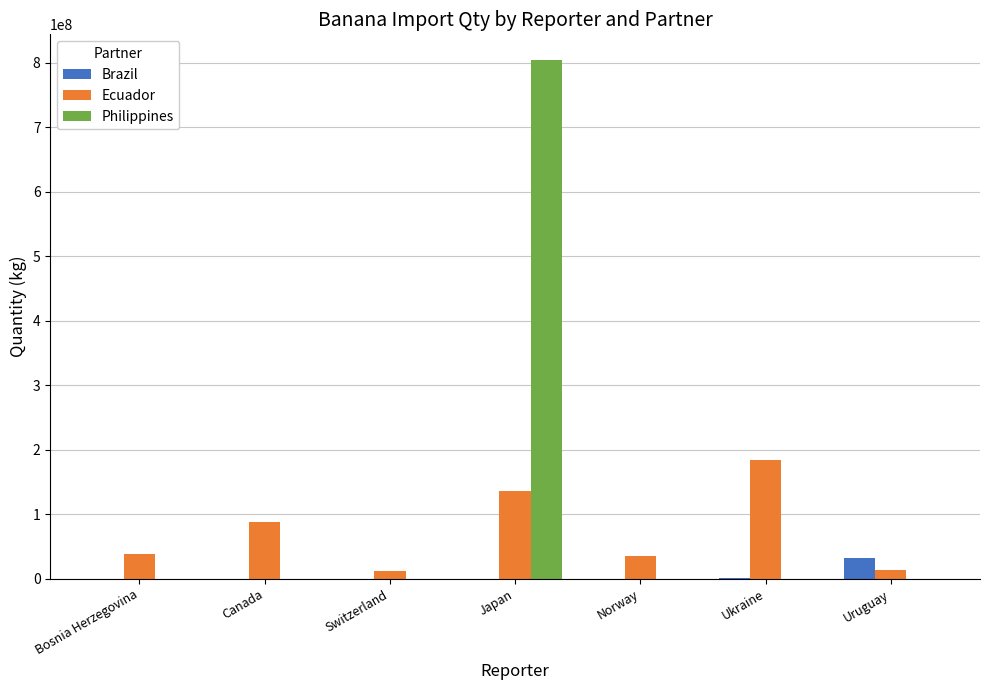

Which category has the highest value across all series?

Japan